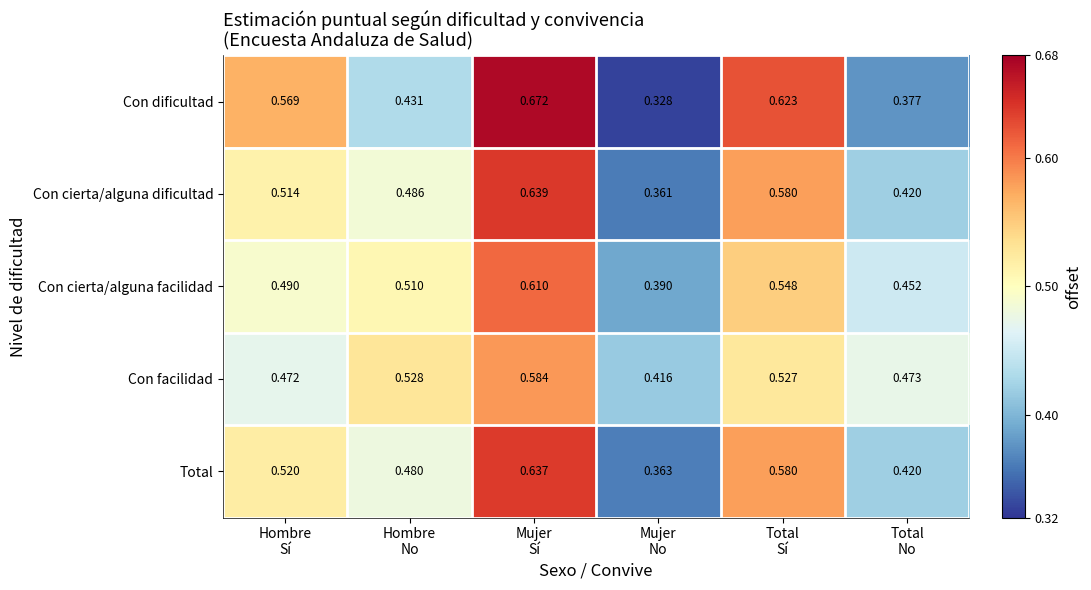

List the series in order of their peak value, lowest first.

Con facilidad, Con cierta/alguna facilidad, Total, Con cierta/alguna dificultad, Con dificultad